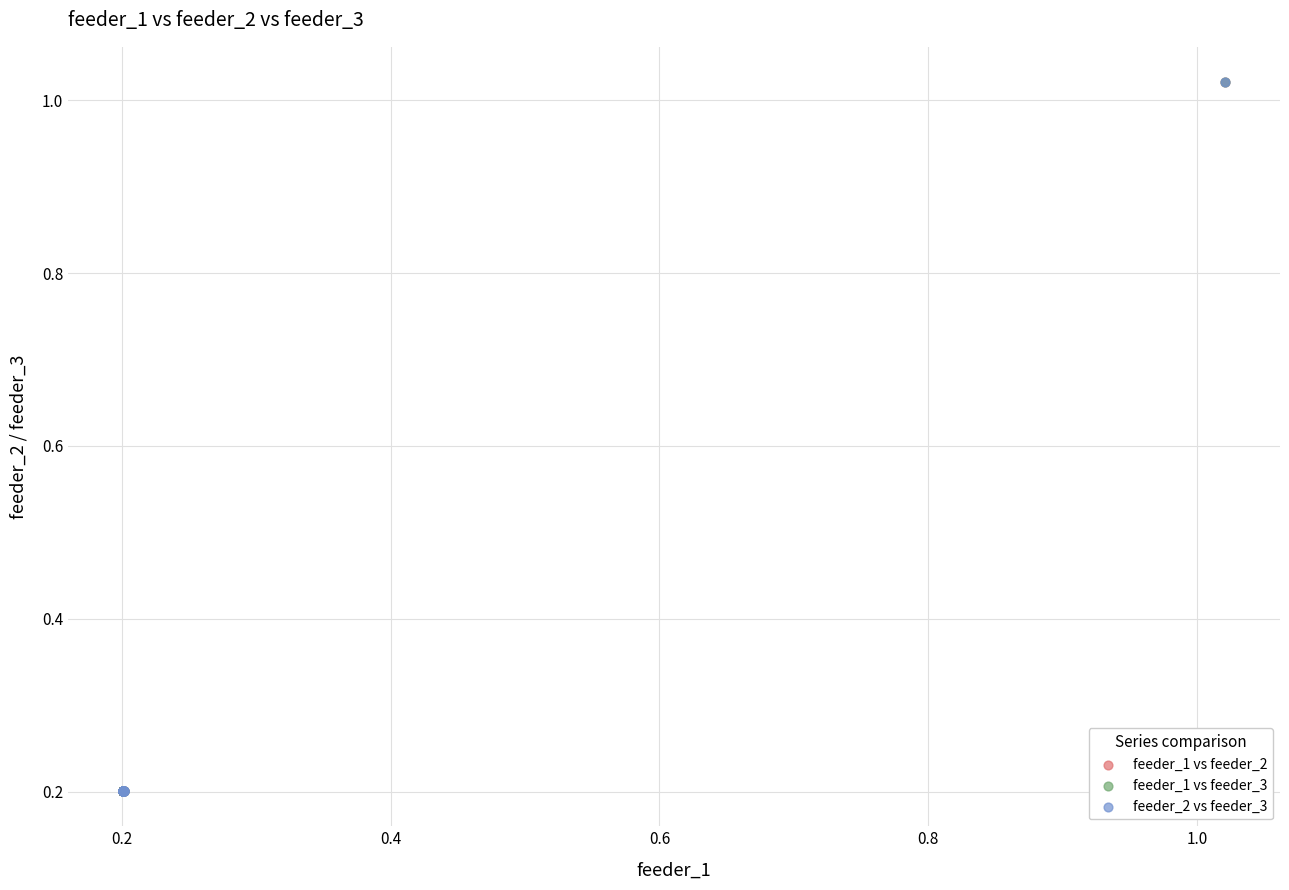

Which series has the largest Y range (max minus min)?

feeder_1 vs feeder_2